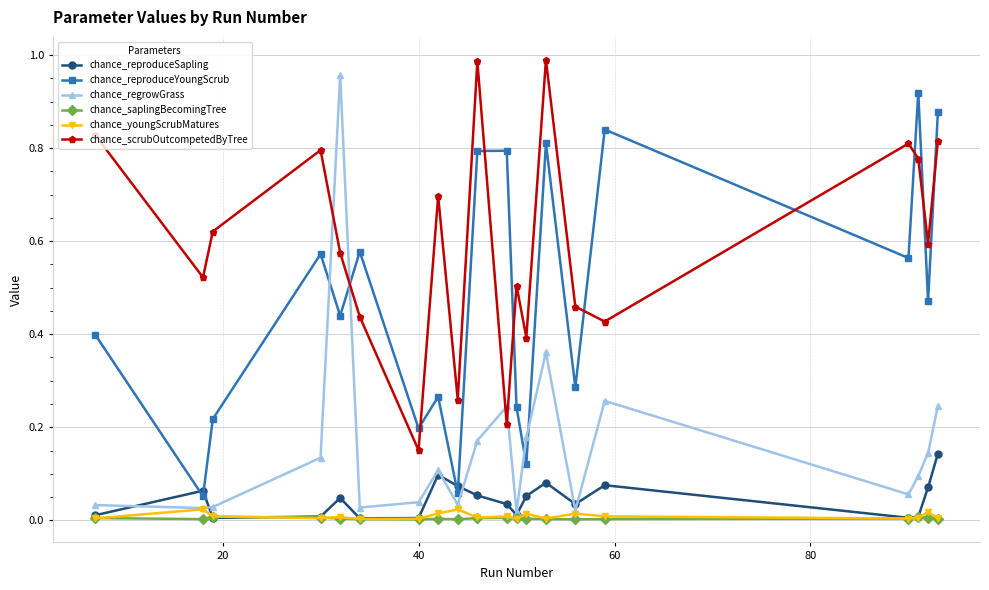

True or false: chance_reproduceSapling has more than 1 points higher than both neighbors.

True